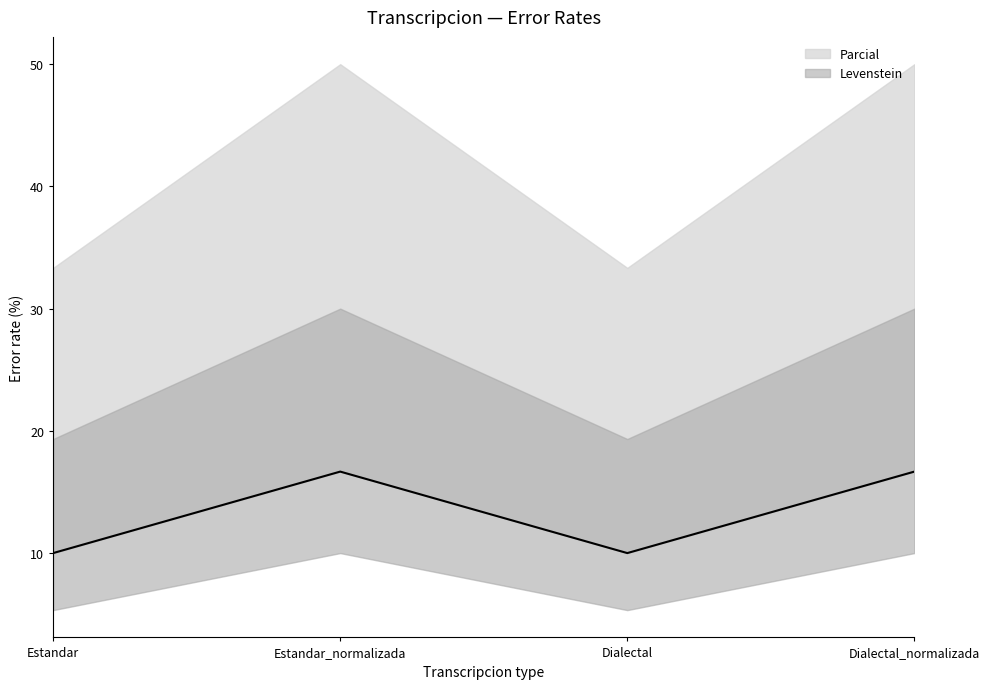

True or false: there are more than 0 points higher than both neighbors.

True